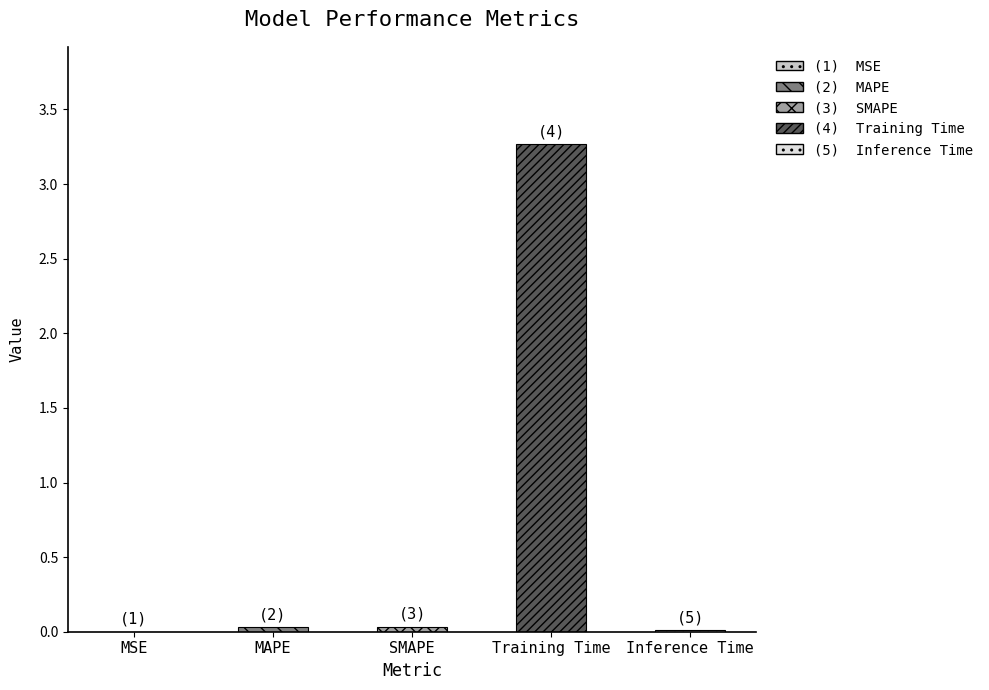

Are the bars grouped side by side (vs. stacked)?

No